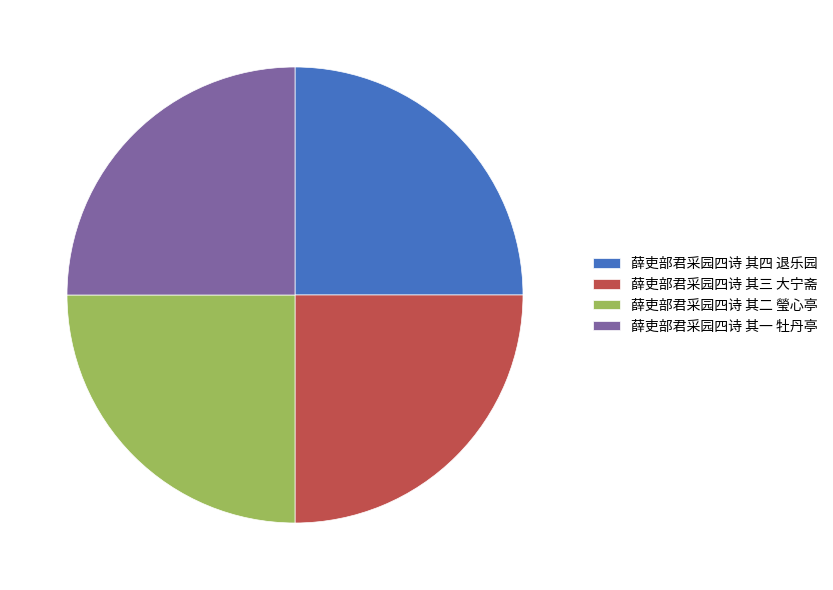

The 薛吏部君采园四诗 其四 退乐园 slice represents 34% of the pie. True or false?

False